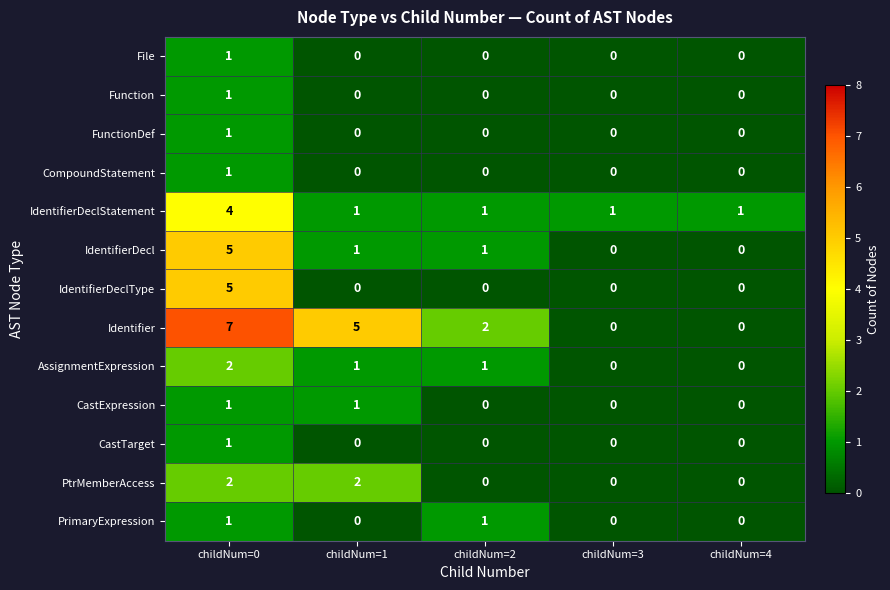

What is the sum of the AssignmentExpression values at childNum=2 and childNum=0?

3